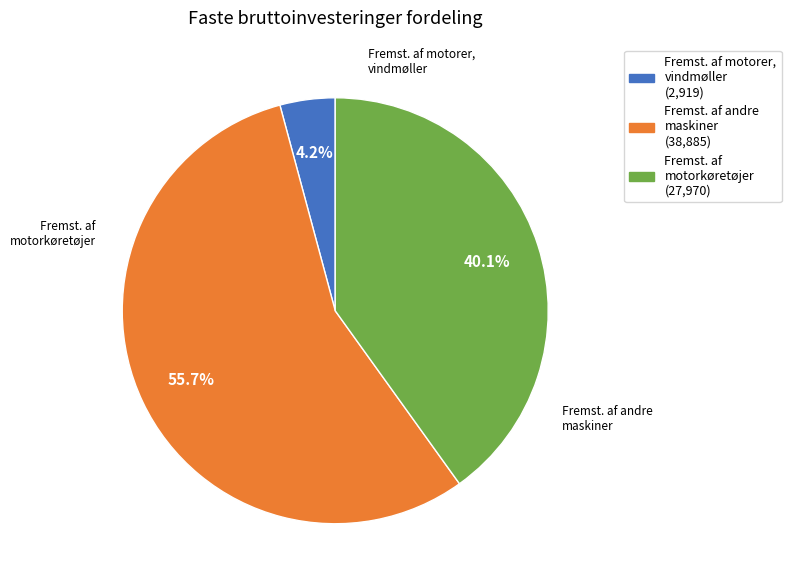

How many segments does this pie chart have?

3